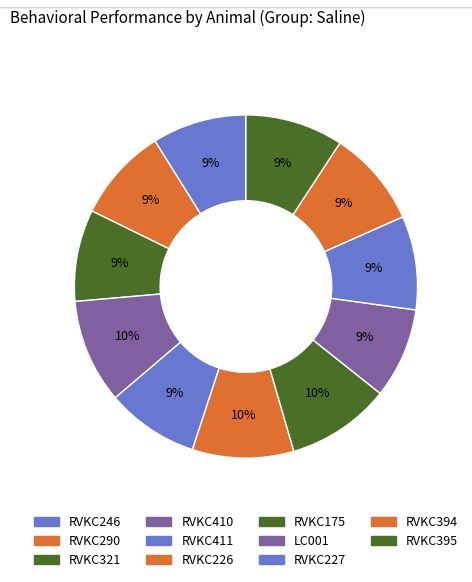

Do RVKC394 and RVKC411 together represent more than half of the pie?

No